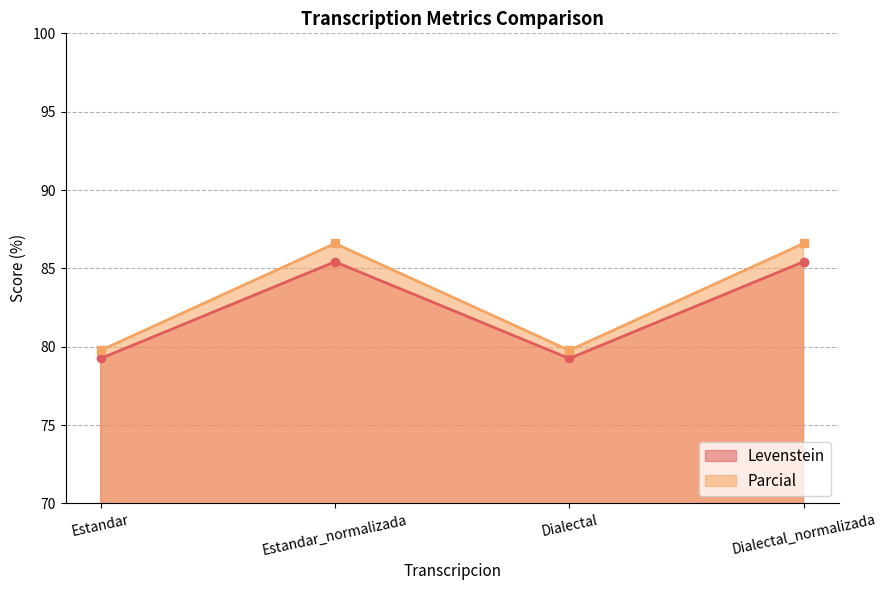

True or false: Parcial has more than 0 interior local peaks.

True